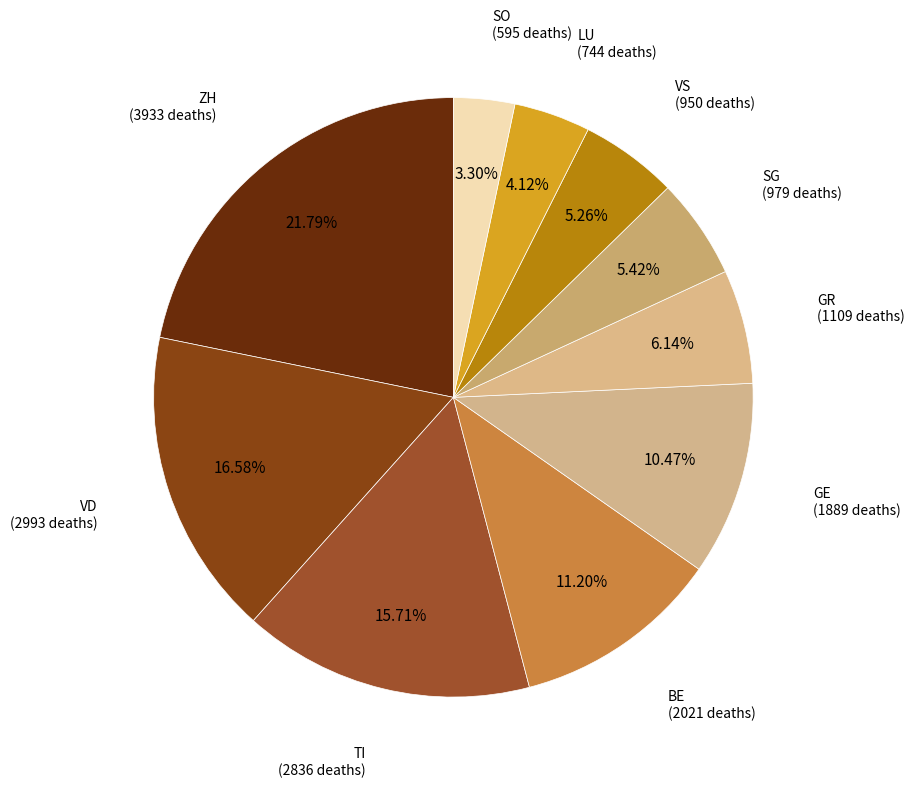

Which category has the smallest portion of the pie?

SO